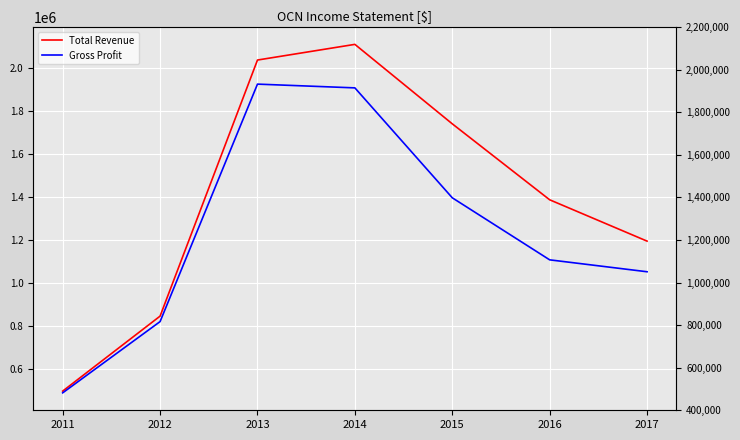

Which category has the lowest value across all series?

2011